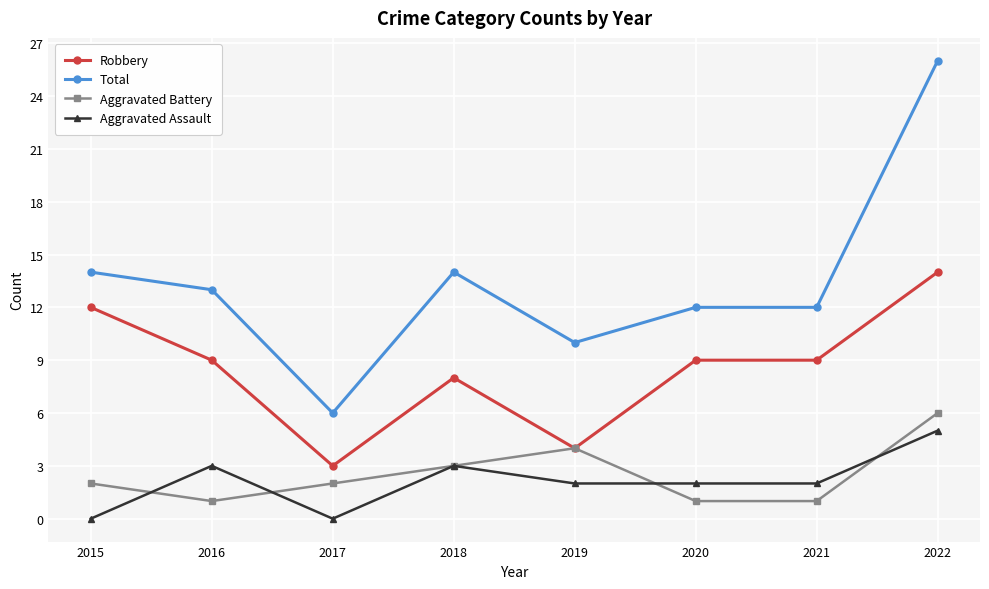

Is this an area chart (filled region under the line)?

No